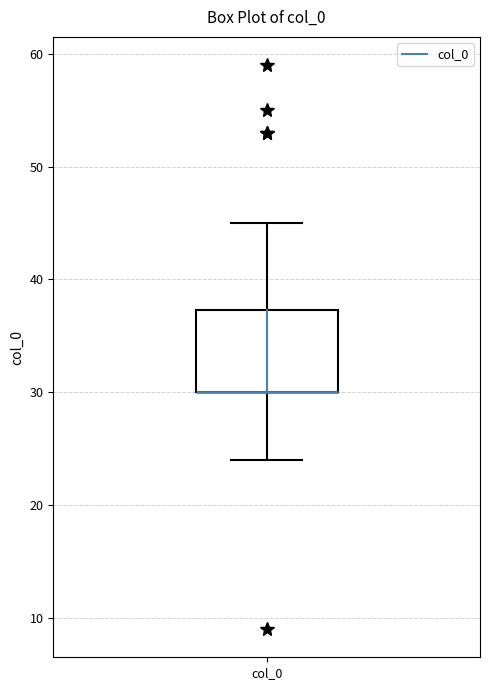

Read this box plot against the y-axis: the position of the median line, the range covered by the box, and the ends of both whiskers. The values are not printed on the chart, so give them approximately, as read against the axis.

median 30 (drawn on the box's lower edge), box 30 to 37, whiskers 24 to 45